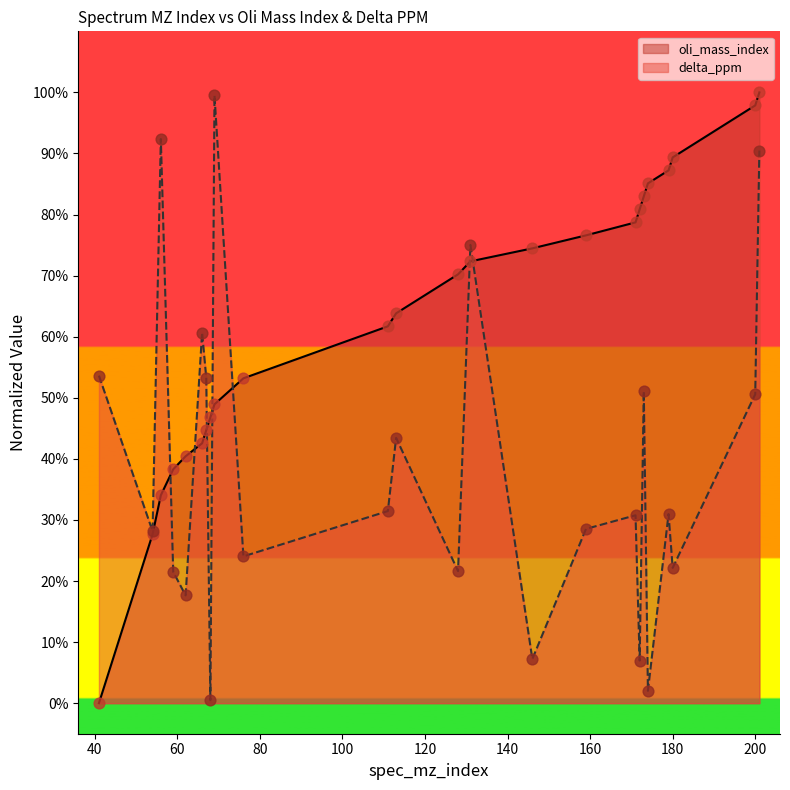

Which series contains the lowest Y value?

oli_mass_index